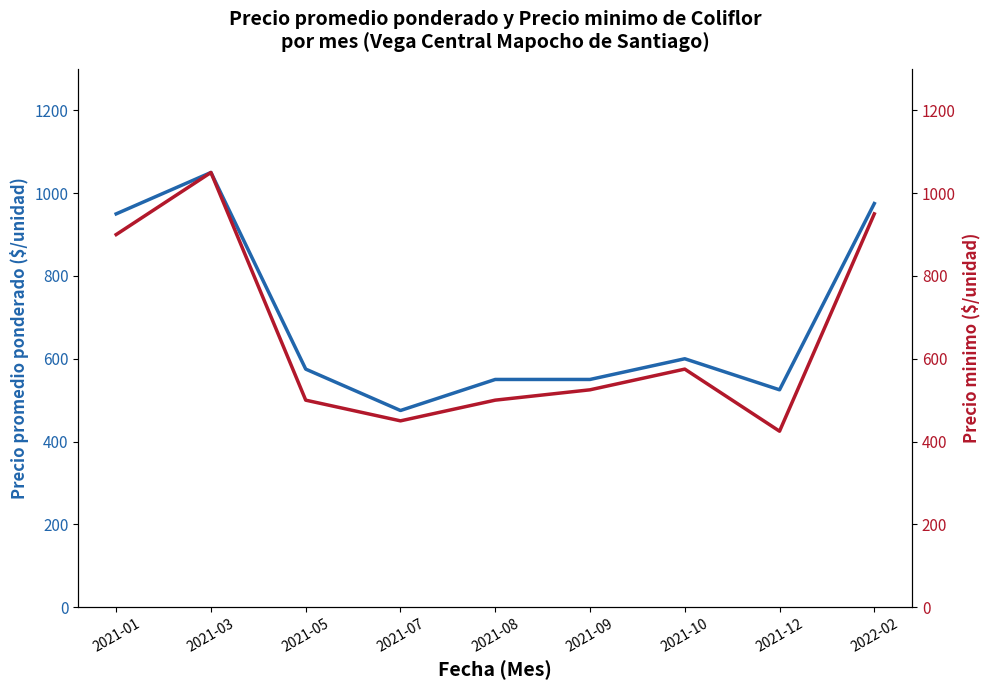

At which category is the sum across all series the highest?

2021-03